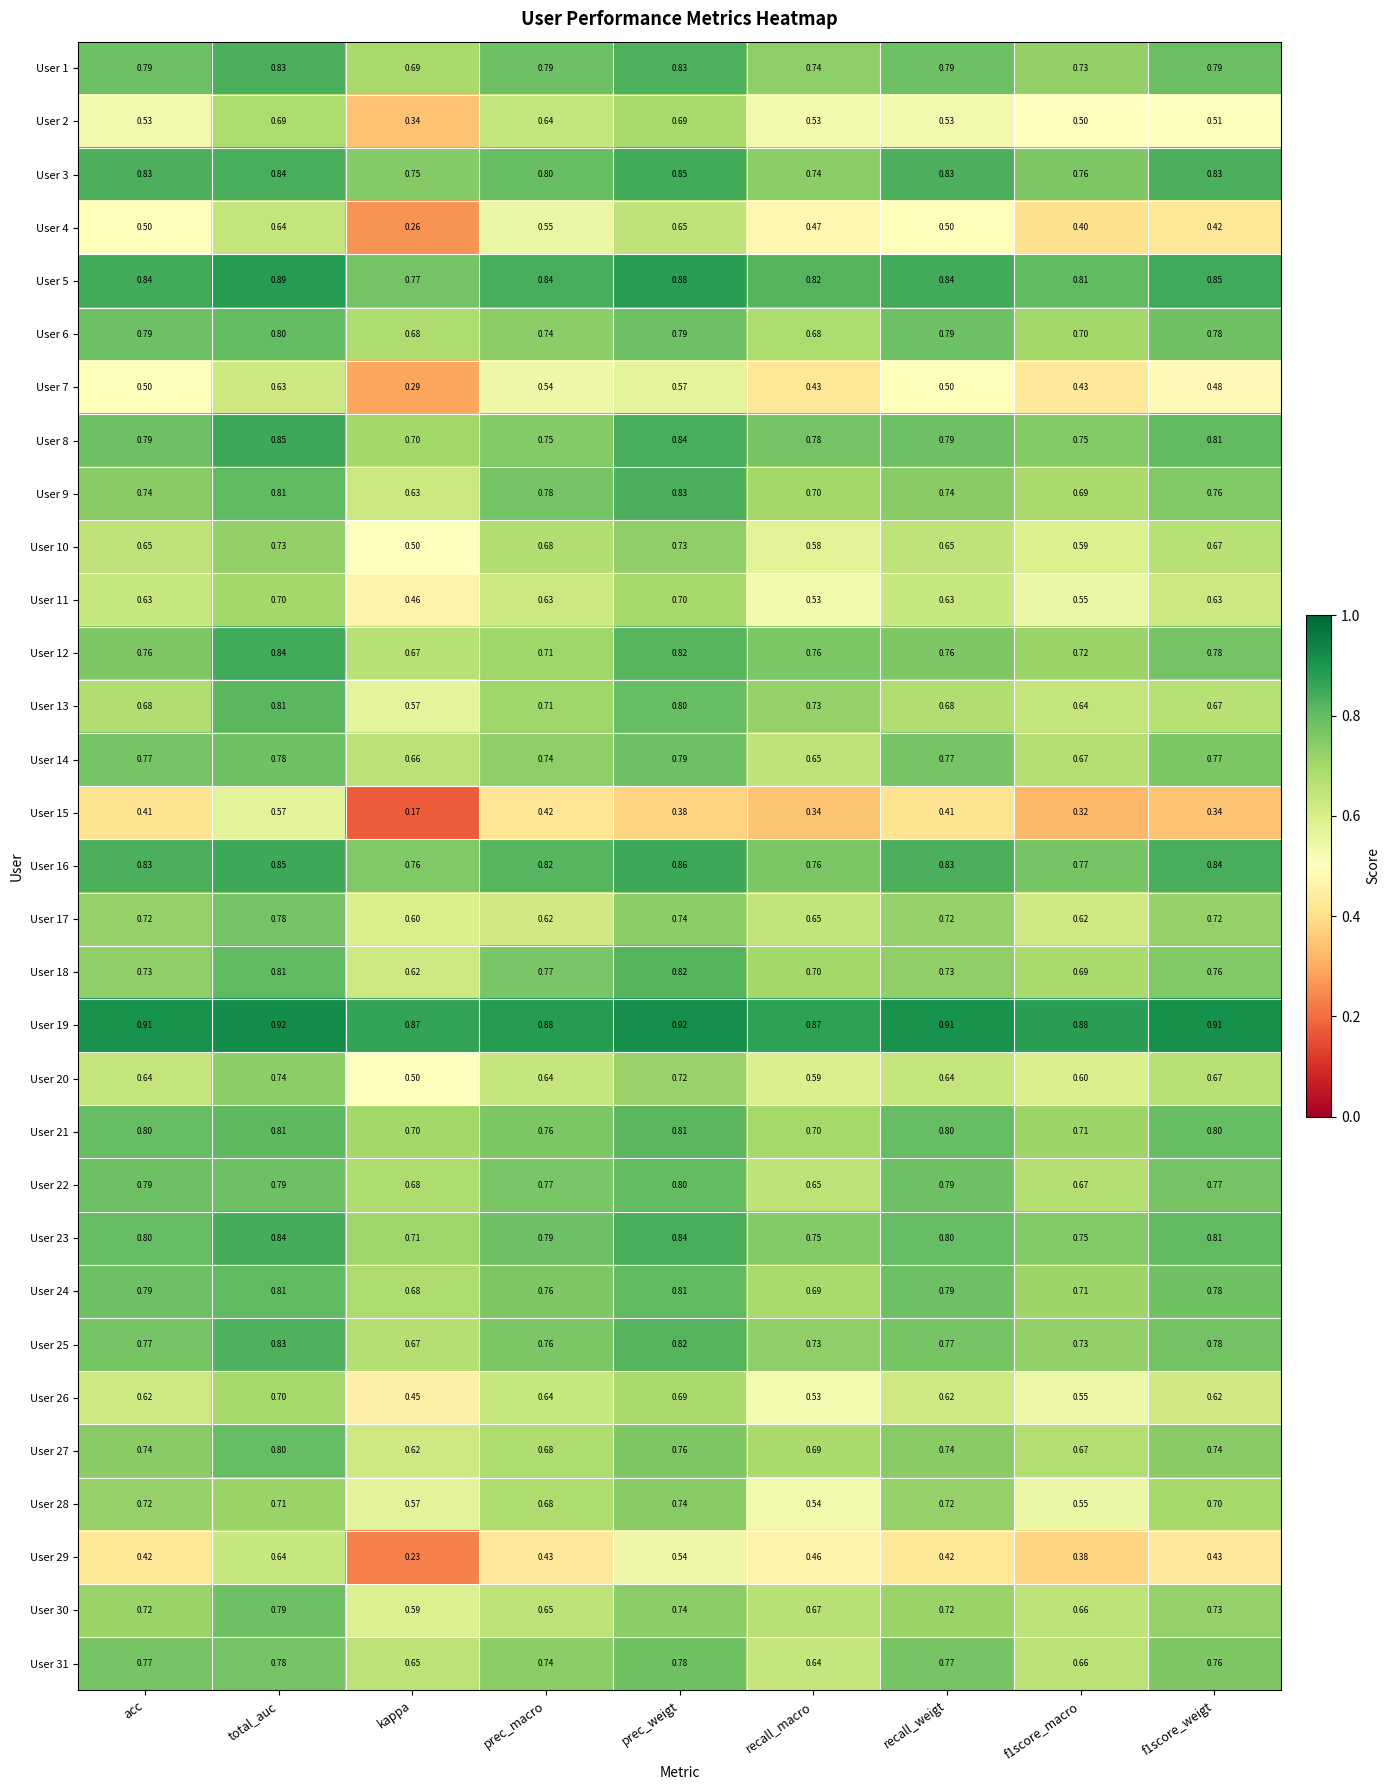

Which category has the lowest value in the User 26 series?

kappa